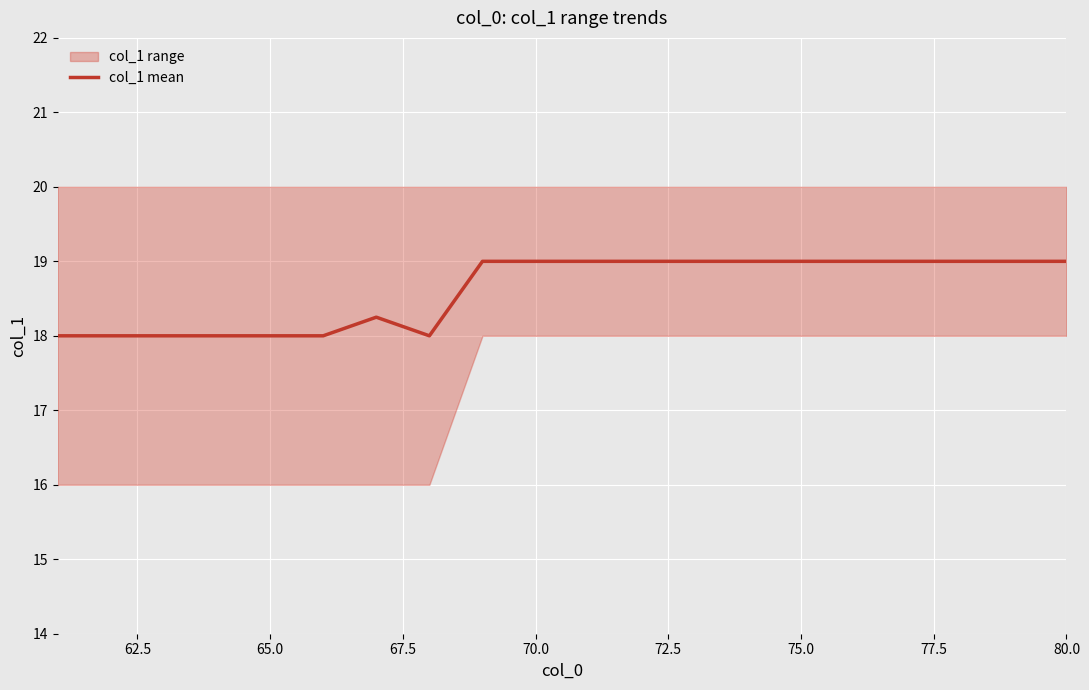

True or false: col_1 mean has a value of 18.0 at 65.0.

True